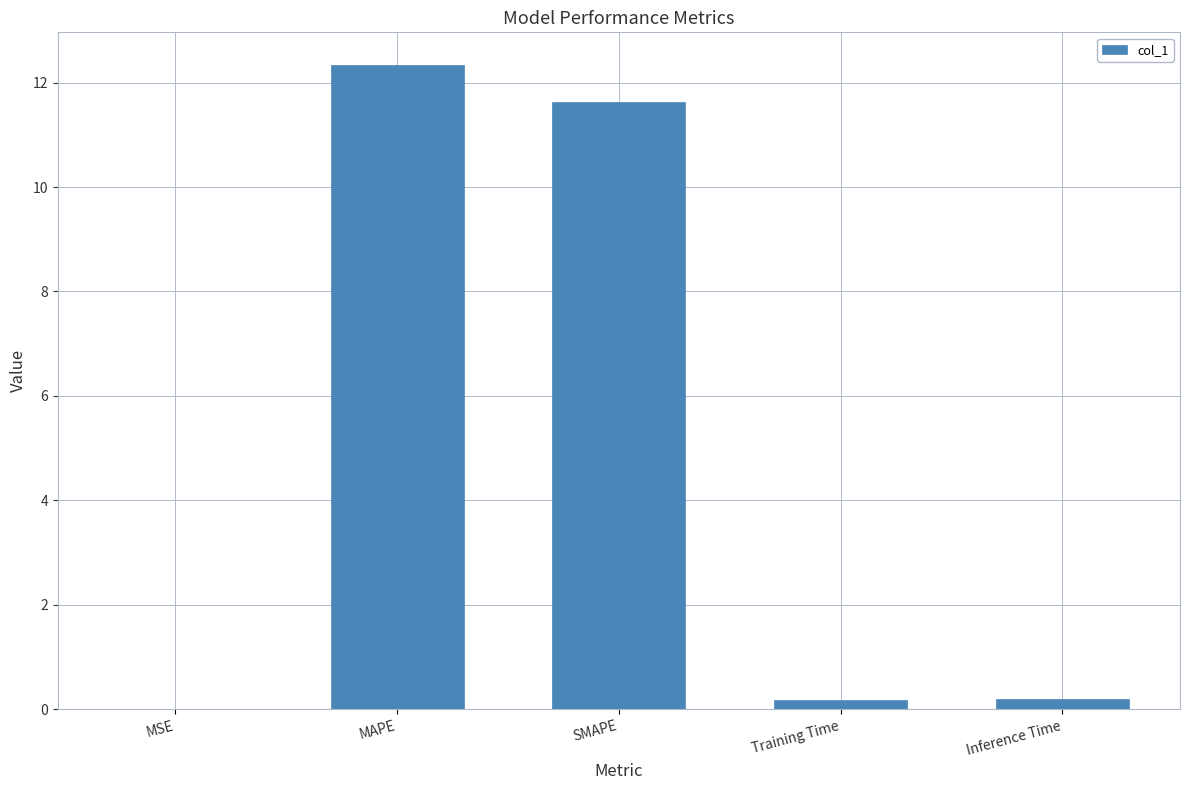

At which category does the chart reach its peak across all series?

MAPE